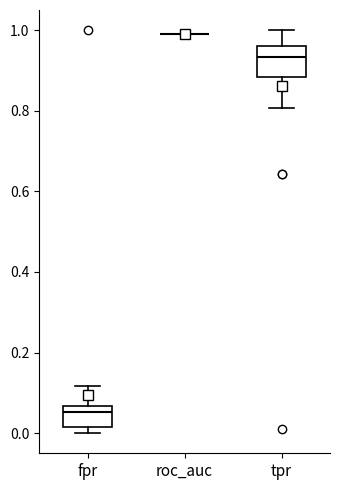

Reading left to right, read every box against the y-axis: the position of its median line, the range the box covers, and the ends of its whiskers. The values are not printed on the chart, so give them approximately, as read against the axis.

fpr: median 0.06 (just below the box's upper edge), box 0.02 to 0.06, whiskers 0.00 to 0.12
roc_auc: box collapsed to a line at 1.00, whiskers 1.00 to 1.00
tpr: median 0.94, box 0.88 to 0.96, whiskers 0.80 to 1.00